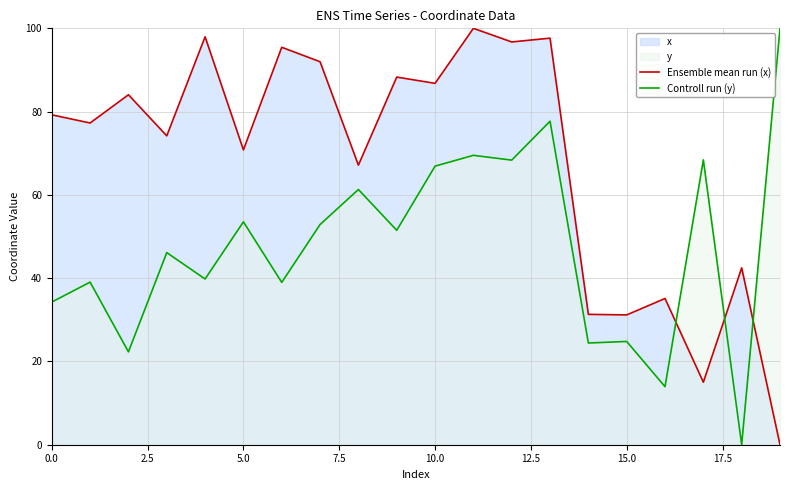

After their last crossing, which series has the higher values: Controll run (y) or Ensemble mean run (x)?

Controll run (y)